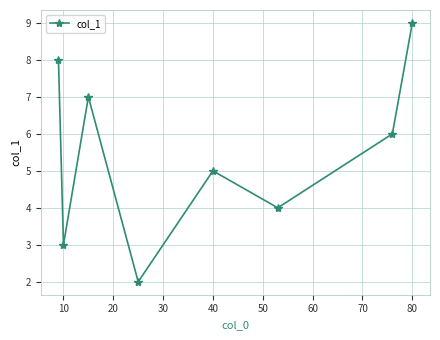

What is the greatest value displayed?

9